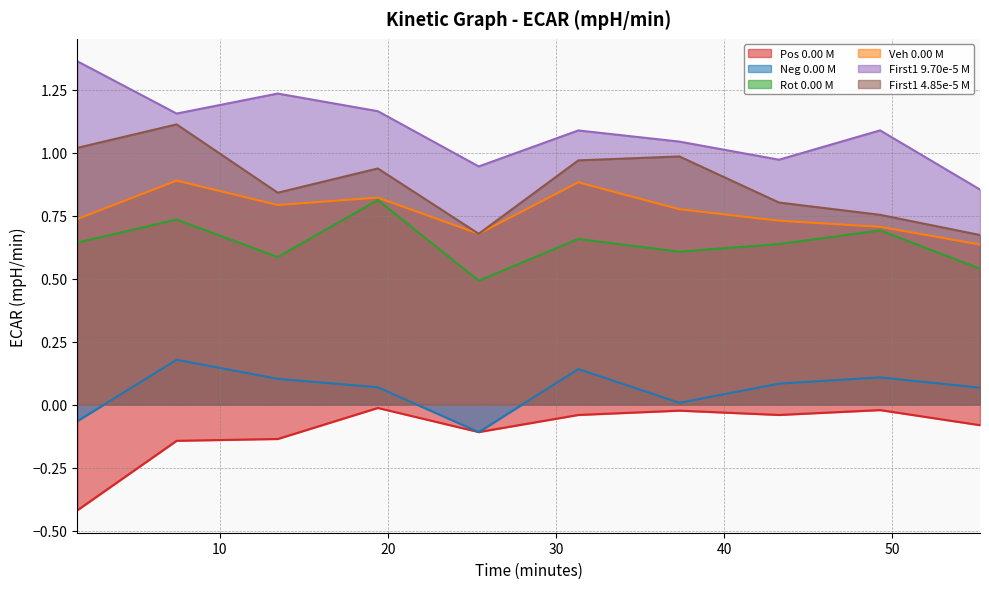

What position from the right is 31.33?

5